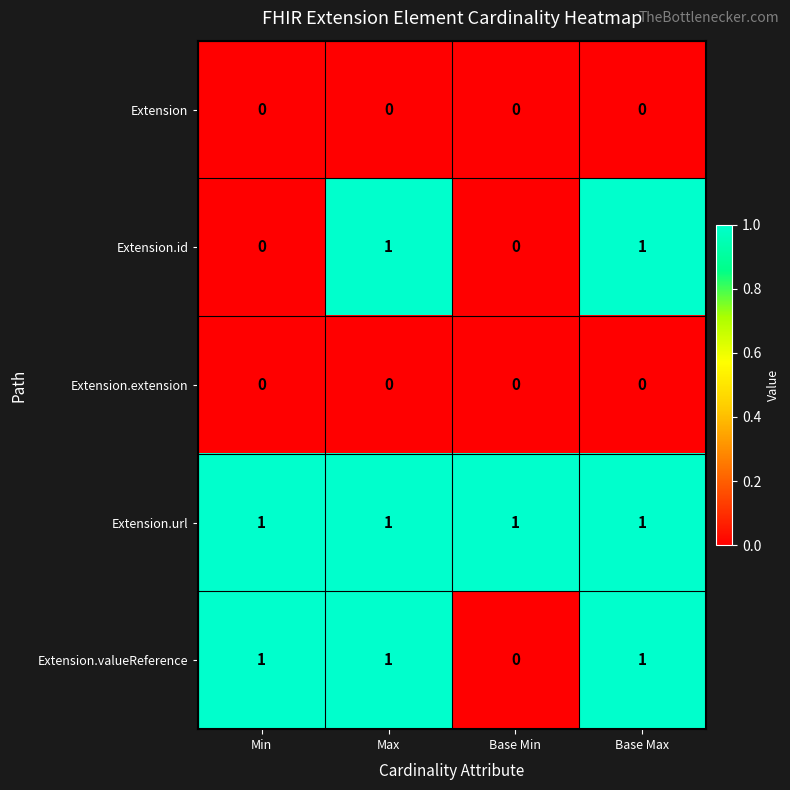

Is the value of Extension.extension at Min greater than the value of Extension.valueReference at Min?

No